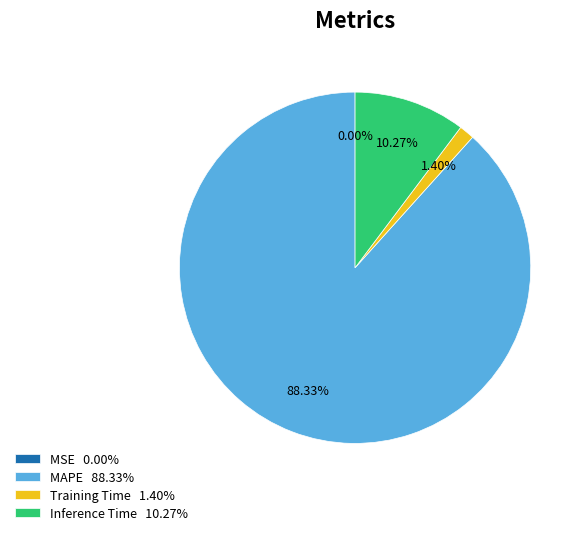

Which has a higher value, Training Time 1.40% or Inference Time 10.27%?

Inference Time 10.27%